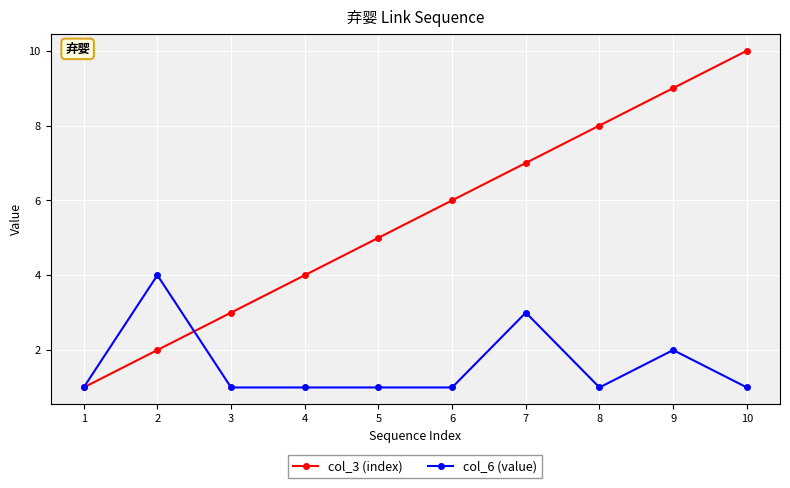

Reading left to right, transcribe all the data shown in this chart.

col_3 (index): 1	2	3	4	5	6	7	8	9	10
col_6 (value): 1	4	1	1	1	1	3	1	2	1